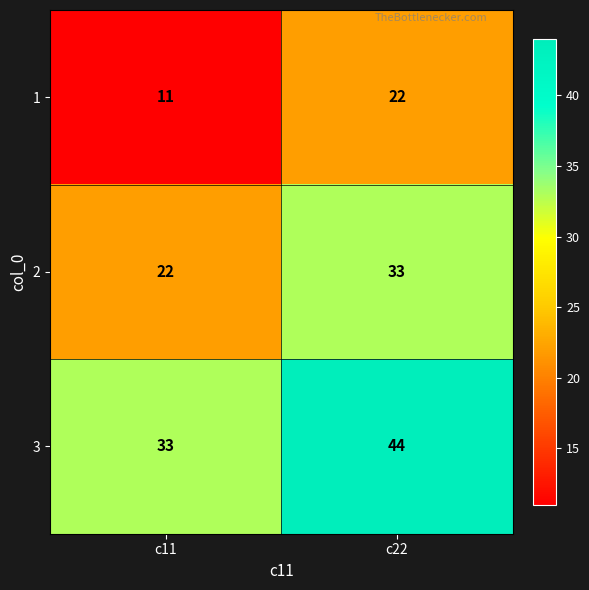

At which label does 2 reach its peak?

c22